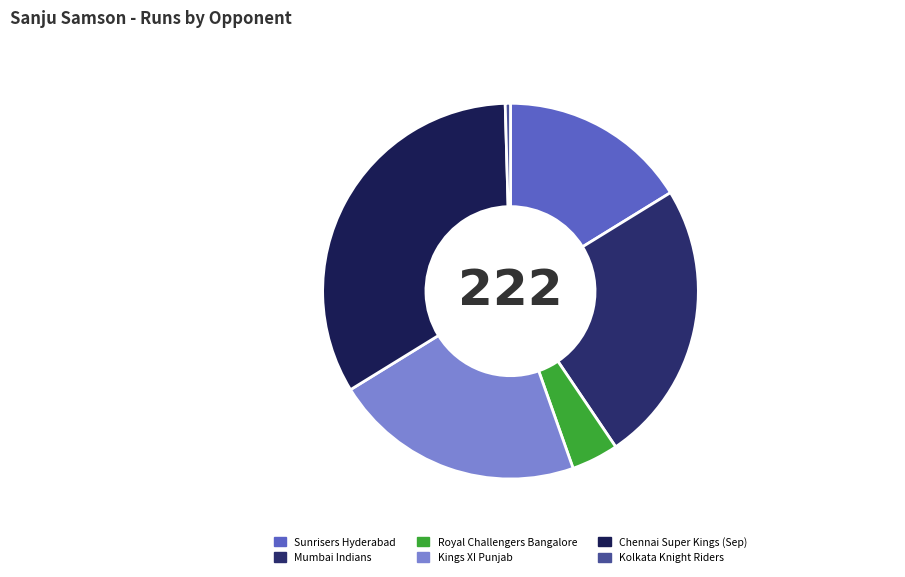

To the nearest percent, what percentage of the pie is Sunrisers Hyderabad?

16%